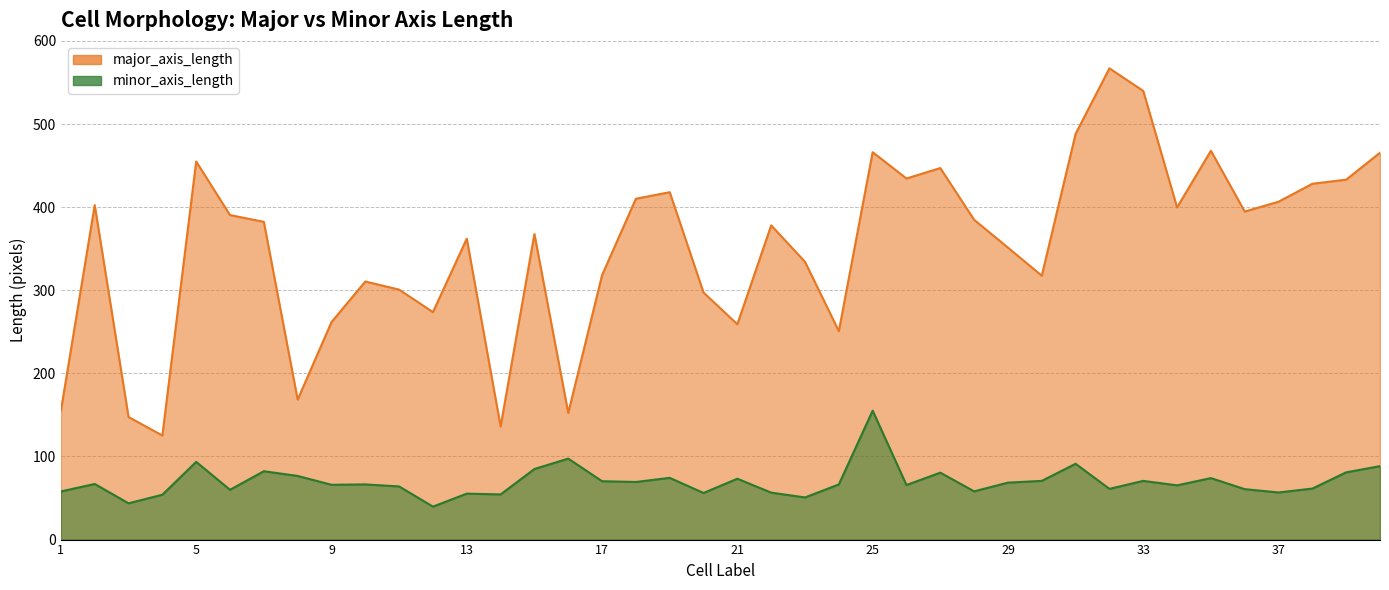

Reading right to left, extract all data points from this chart.

major_axis_length: 465.5	433.1	428.1	406.5	394.7	467.8	399.7	539.8	567.0	488.1	317.5	351.3	384.8	447.0	434.4	466.1	250.8	334.2	378.0	259.0	297.2	417.9	410.1	318.2	152.4	367.6	136.1	362.0	273.7	300.7	310.5	261.6	168.4	382.3	390.4	454.9	125.2	147.5	402.4	155.0
minor_axis_length: 88.4	80.9	61.4	56.7	60.7	74.0	65.3	70.6	61.0	91.2	70.6	68.5	58.0	80.5	65.6	155.1	66.3	50.7	56.5	73.2	56.1	74.3	69.3	70.2	97.4	84.9	54.3	55.3	39.6	63.9	66.4	65.9	76.6	82.2	59.9	93.5	54.0	43.6	66.9	57.9